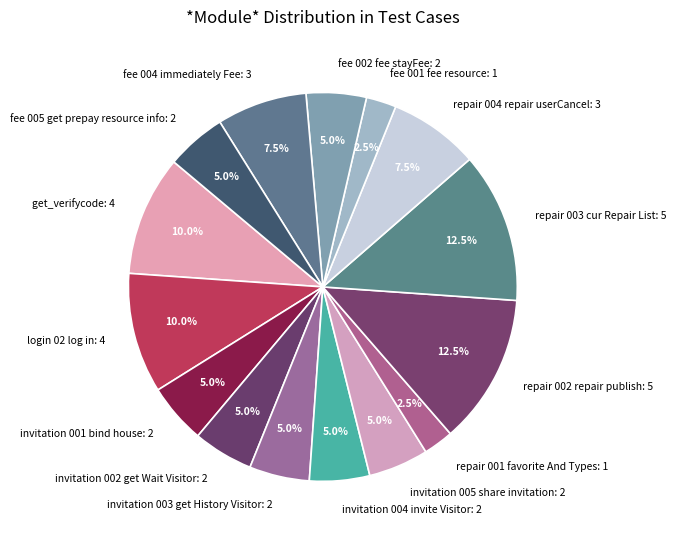

Approximately how many times larger is the value at invitation 003 get History Visitor: 2 compared to invitation 005 share invitation: 2?

1.0